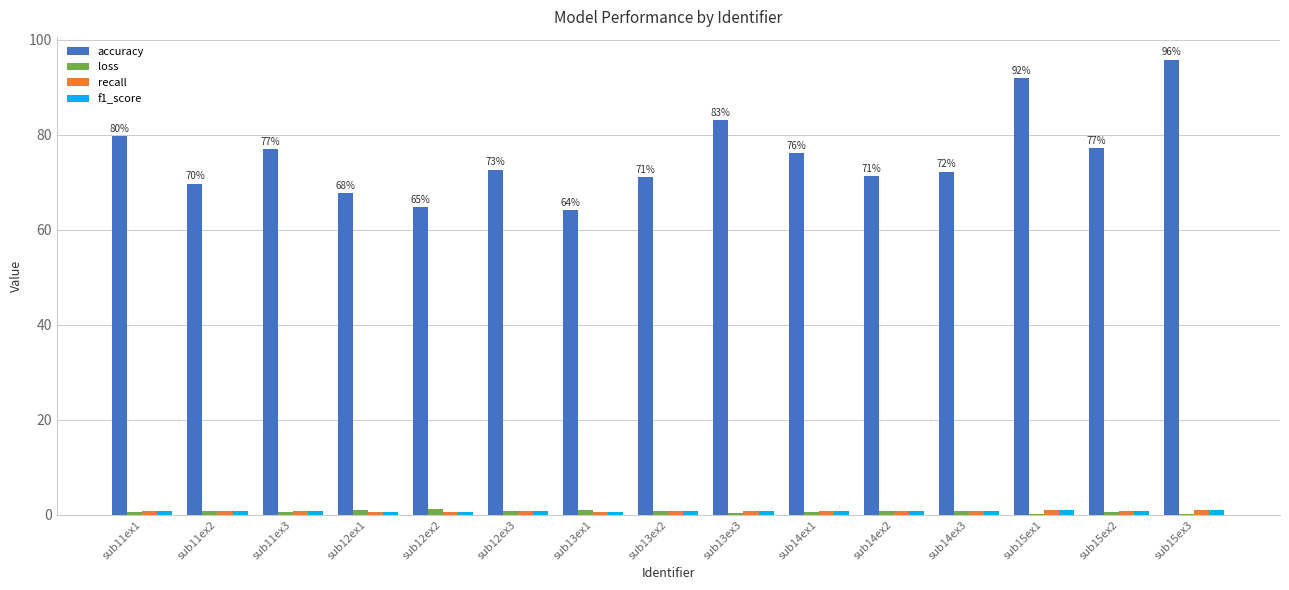

What is the highest value of the accuracy series?

95.8